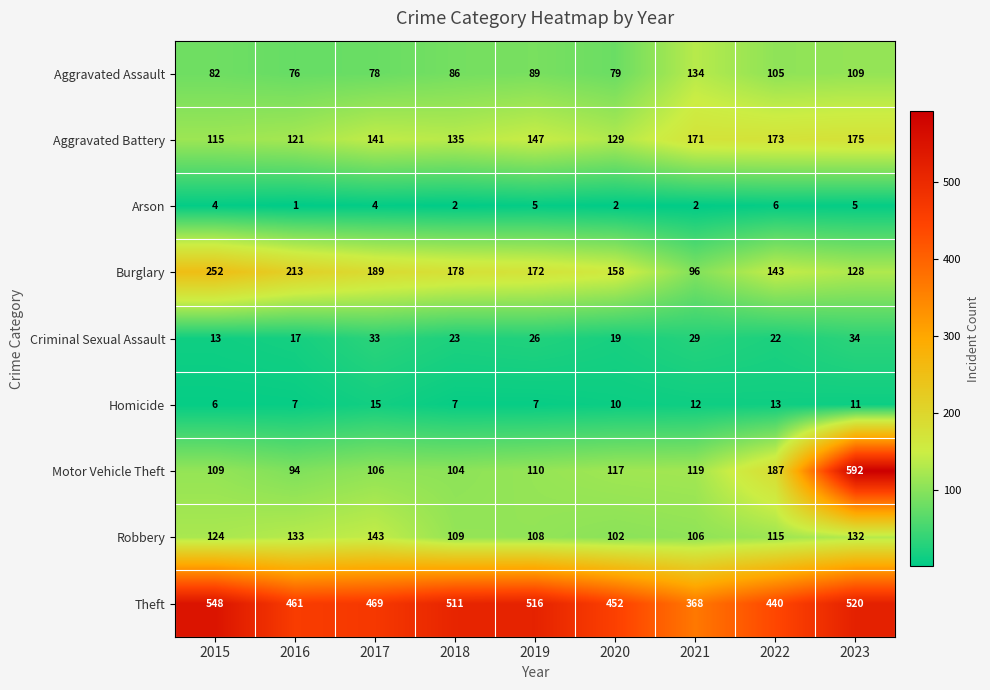

Which series has the largest range (max minus min)?

Motor Vehicle Theft